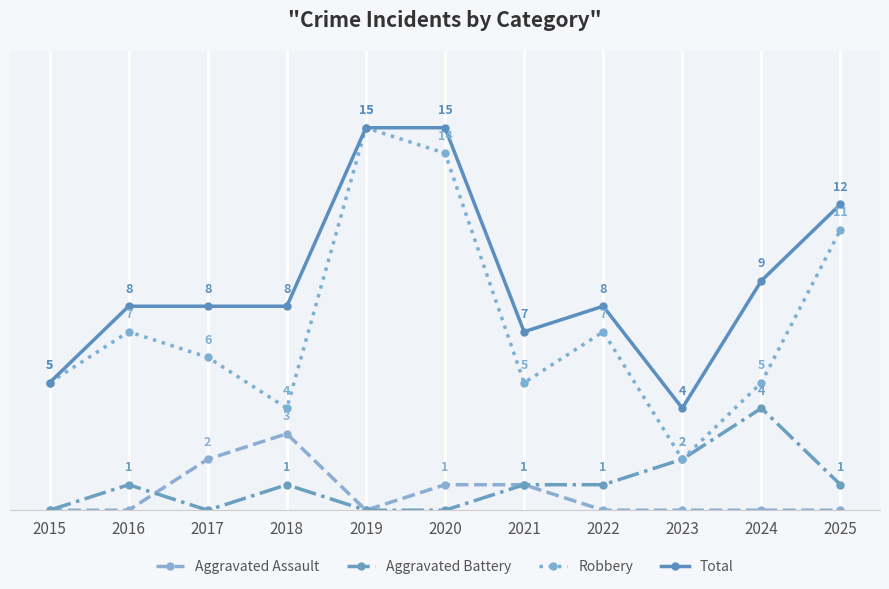

Which series changed the most between 2018 and 2019?

Robbery